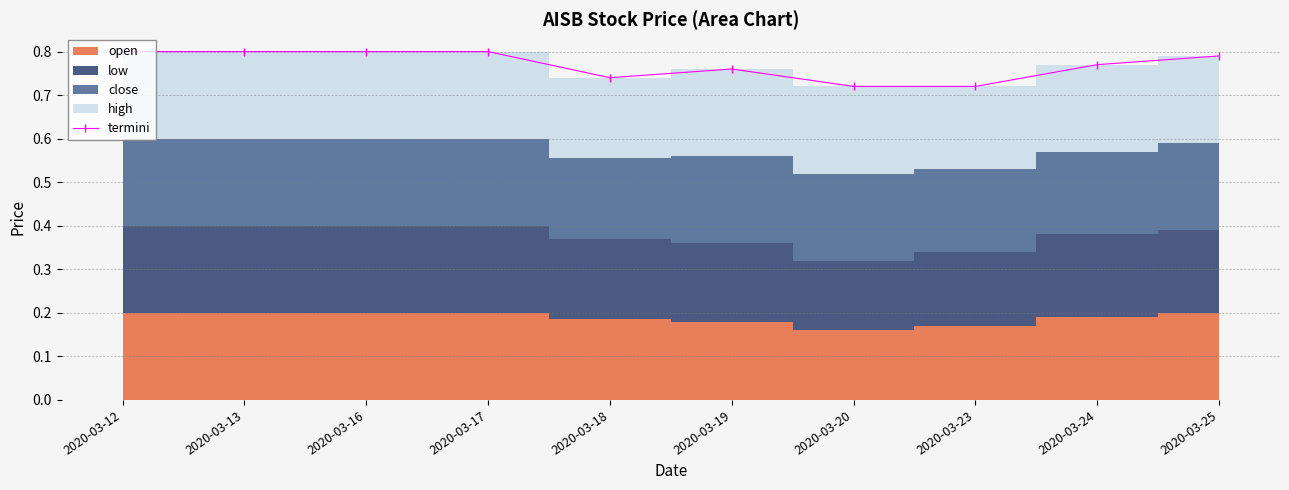

What is the greatest value displayed?

0.8